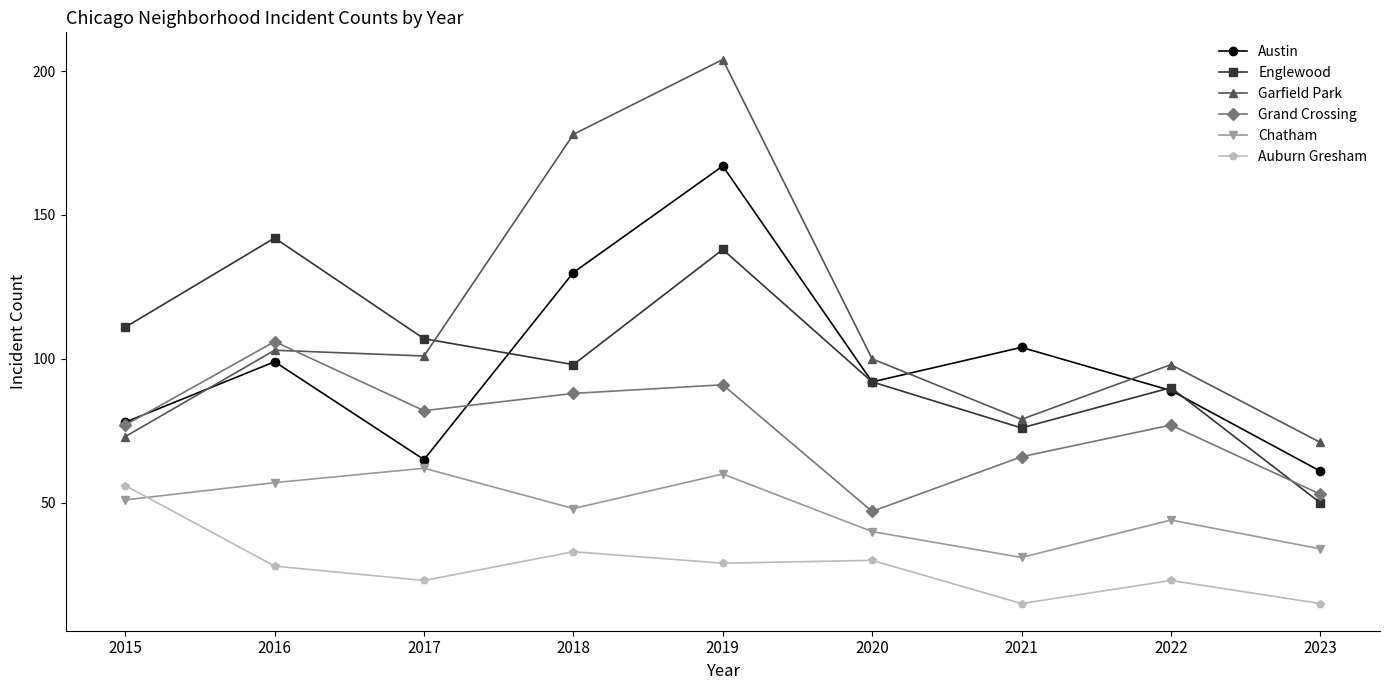

What is the spread (max minus min) of values at 2017?

84